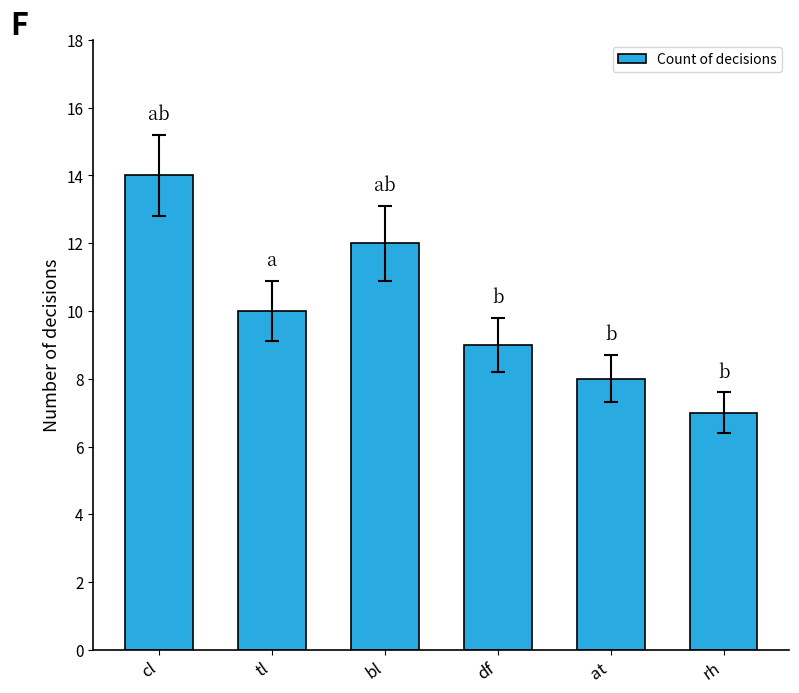

List the labels in order of value, smallest first.

rh, at, df, tl, bl, cl